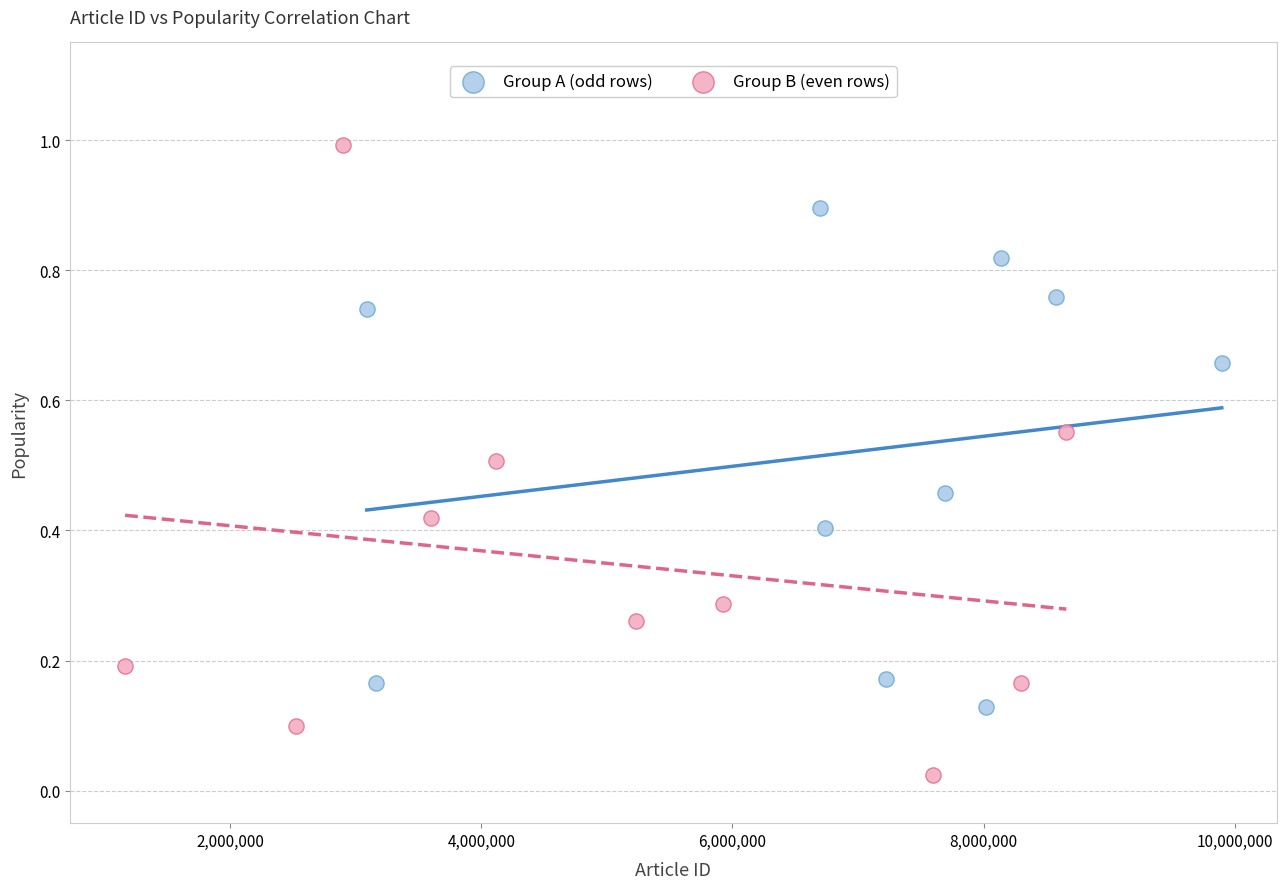

Which series has the largest Y range (max minus min)?

Group B (even rows)